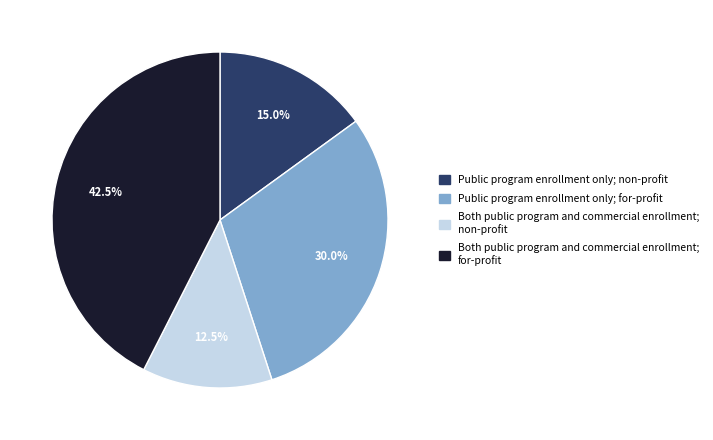

To the nearest percent, what is the average slice percentage?

25%